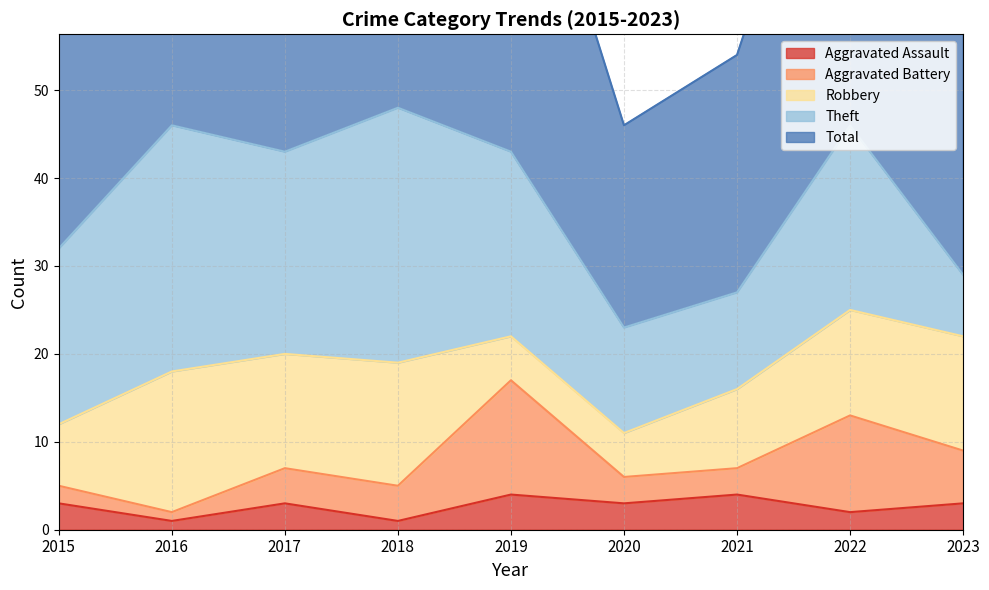

Reading left to right, list all the values displayed in this chart.

Aggravated Assault: 3	1	3	1	4	3	4	2	3
Aggravated Battery: 2	1	4	4	13	3	3	11	6
Robbery: 7	16	13	14	5	5	9	12	13
Theft: 20	28	23	29	21	12	11	21	7
Total: 32	46	43	49	44	23	27	47	30